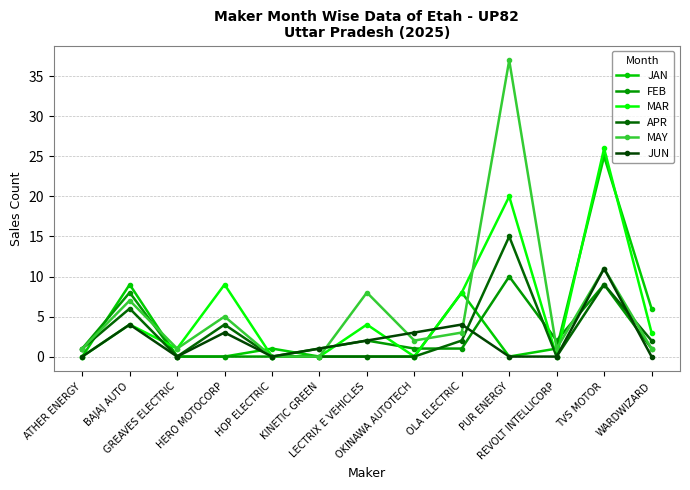

Rank the series at TVS MOTOR from highest to lowest value.

MAR, JAN, MAY, JUN, FEB, APR